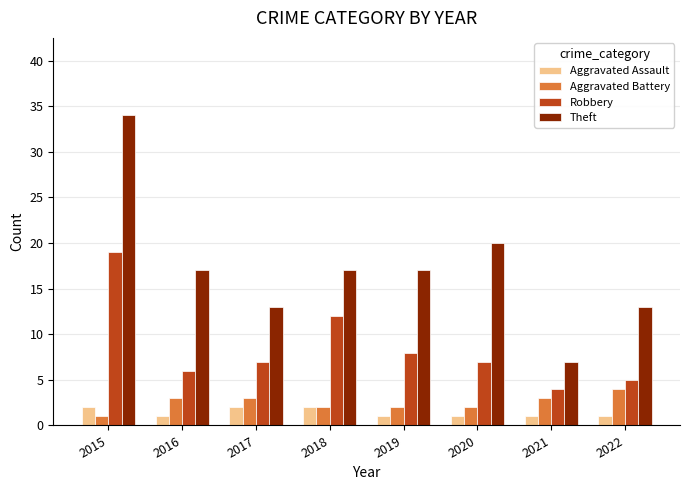

At which label does Aggravated Battery reach its peak?

2022